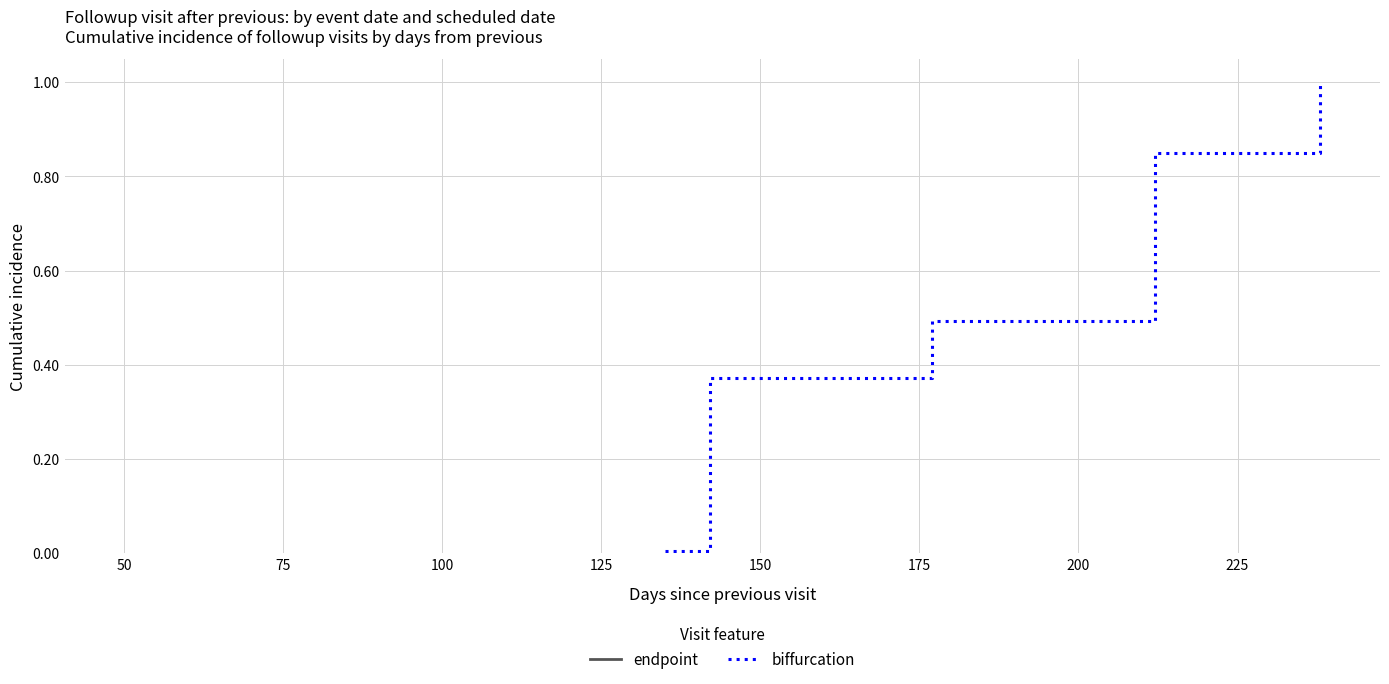

What is the maximum value for biffurcation?

1.0